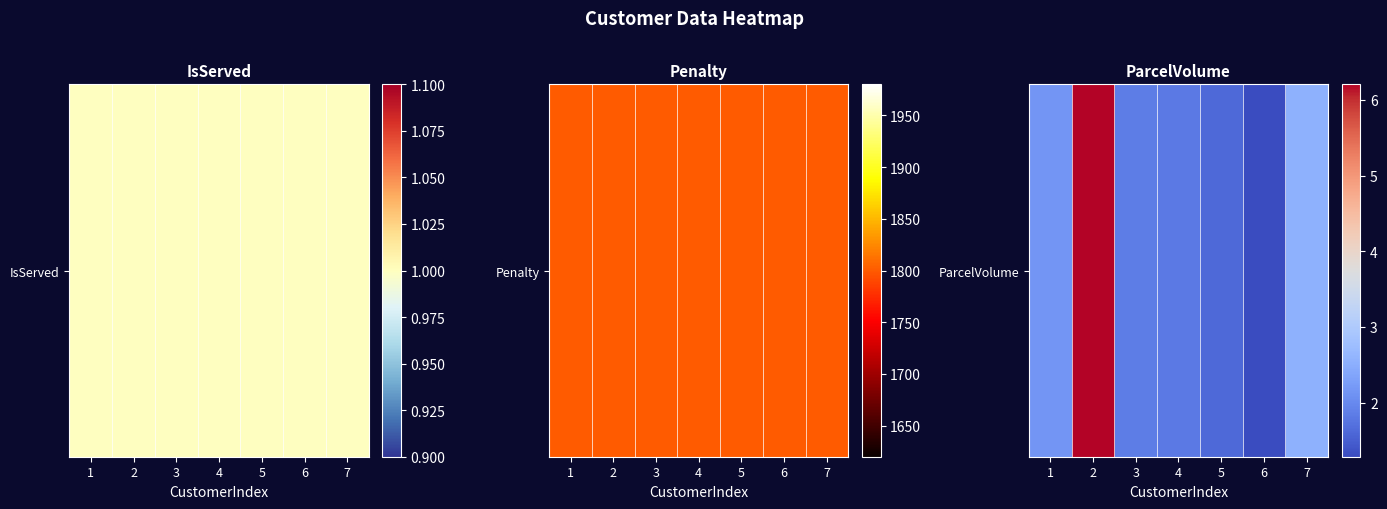

What is the difference between the maximum and minimum values?

4.9